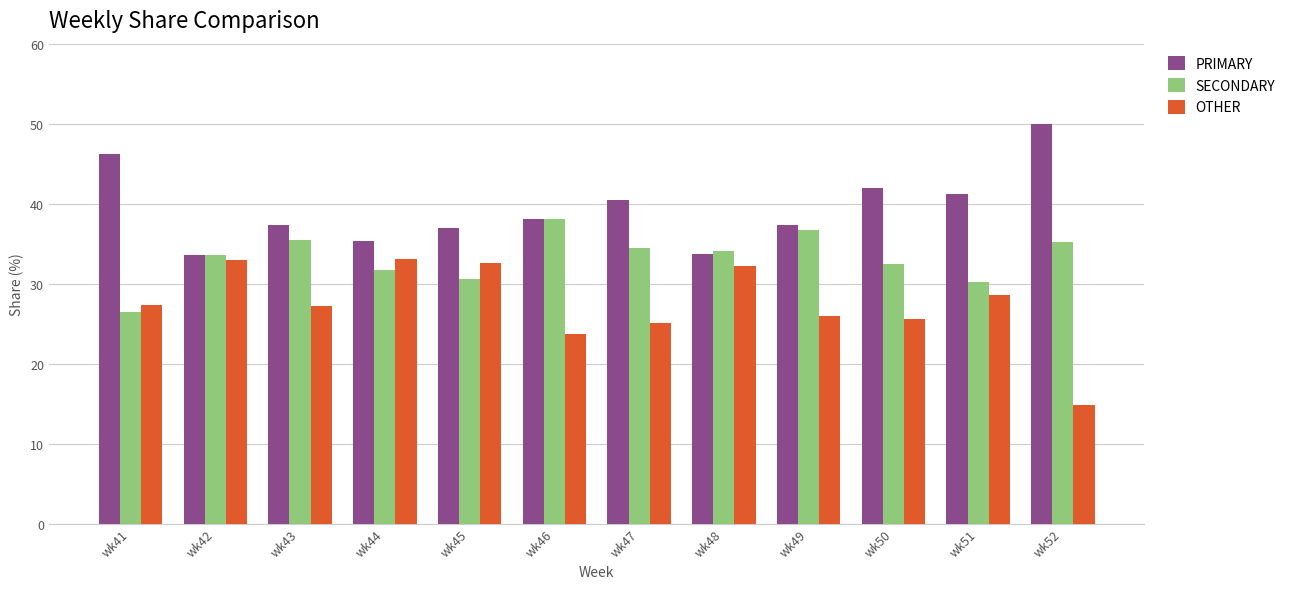

How many categories are shown in the chart?

12